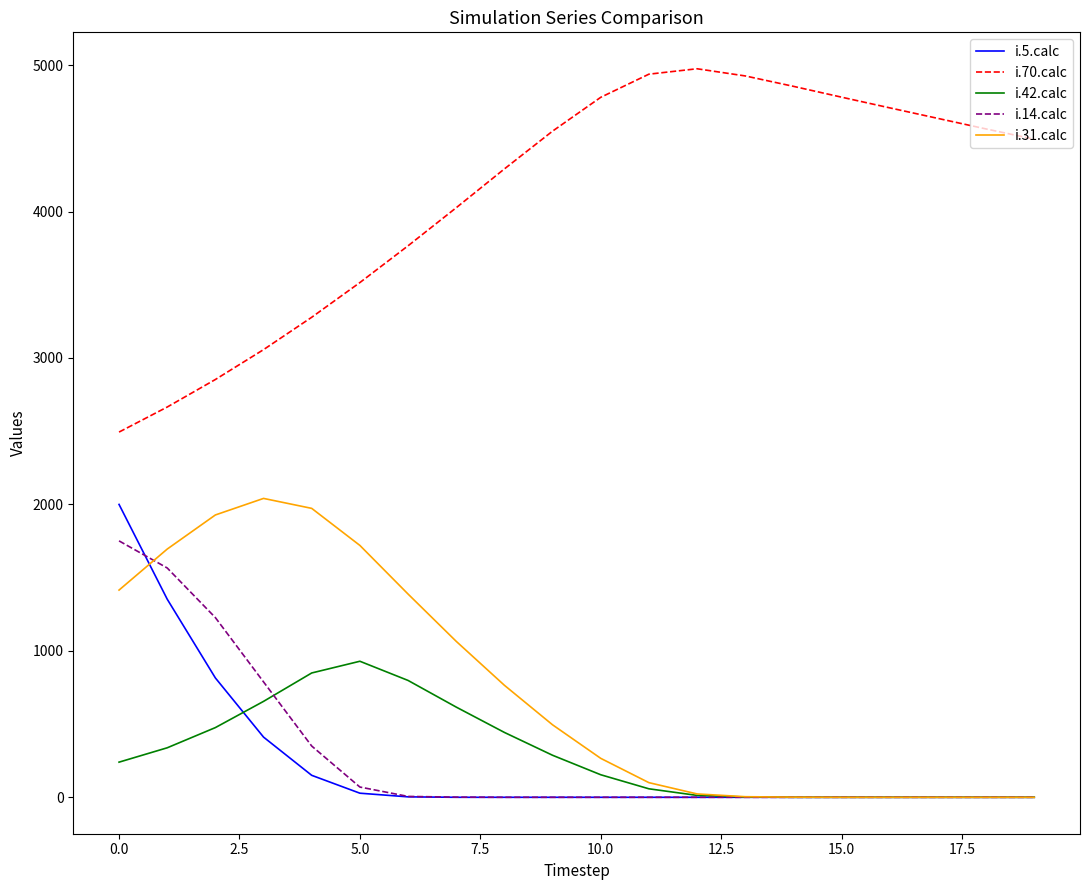

Which series has the widest spread of values?

i.70.calc